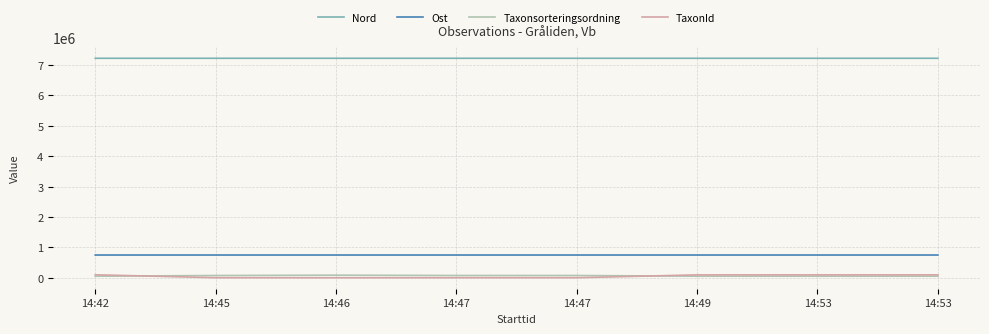

True or false: Taxonsorteringsordning and Nord intersect in this chart.

False